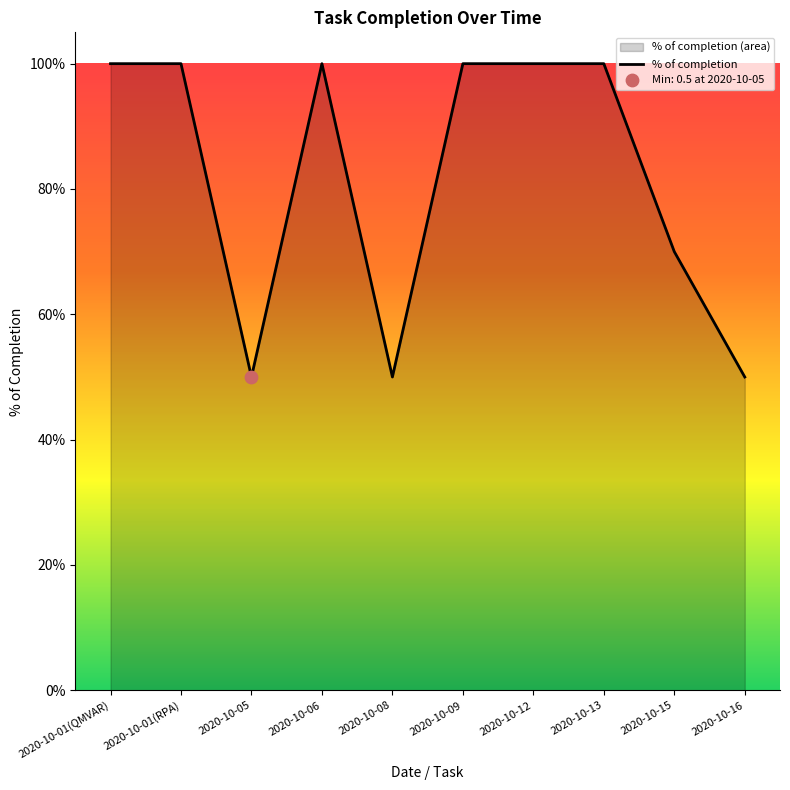

Approximately how many times larger is the value at 2020-10-15 compared to 2020-10-09?

0.7